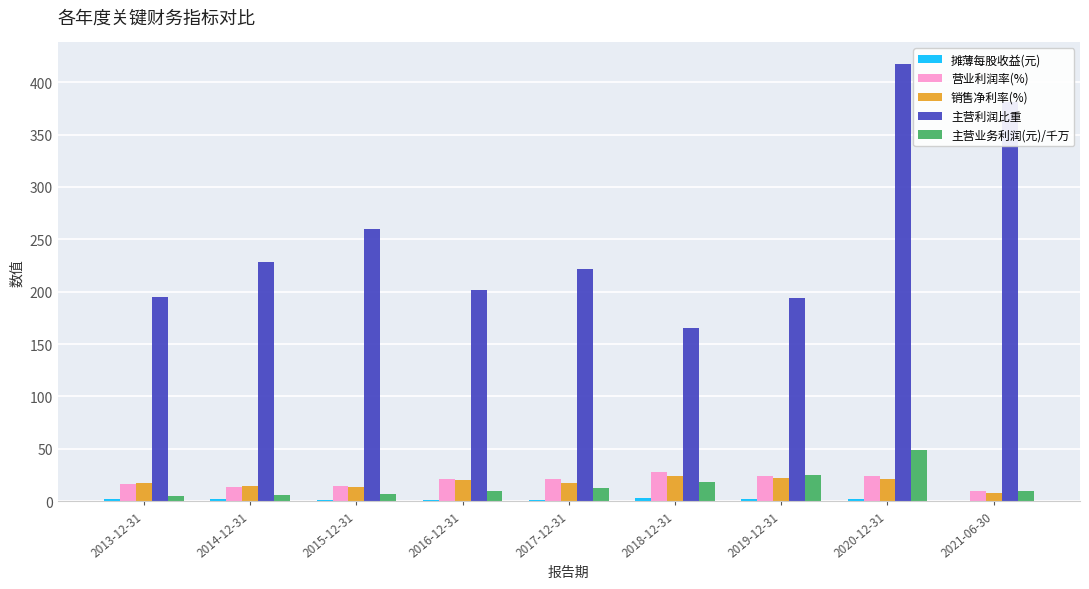

Are the bars horizontal?

No